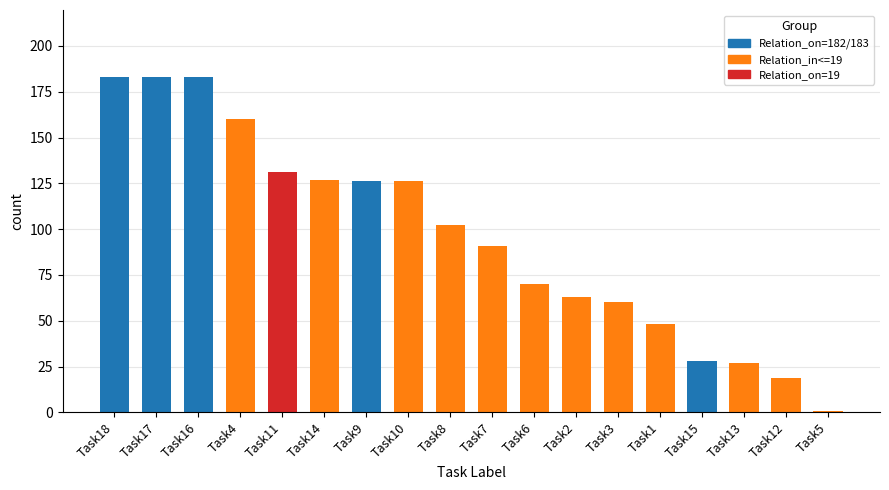

Reading left to right, what are all the values shown in this chart?

Task18=183	Task17=183	Task16=183	Task4=160	Task11=131	Task14=127	Task9=126	Task10=126	Task8=102	Task7=91	Task6=70	Task2=63	Task3=60	Task1=48	Task15=28	Task13=27	Task12=19	Task5=1